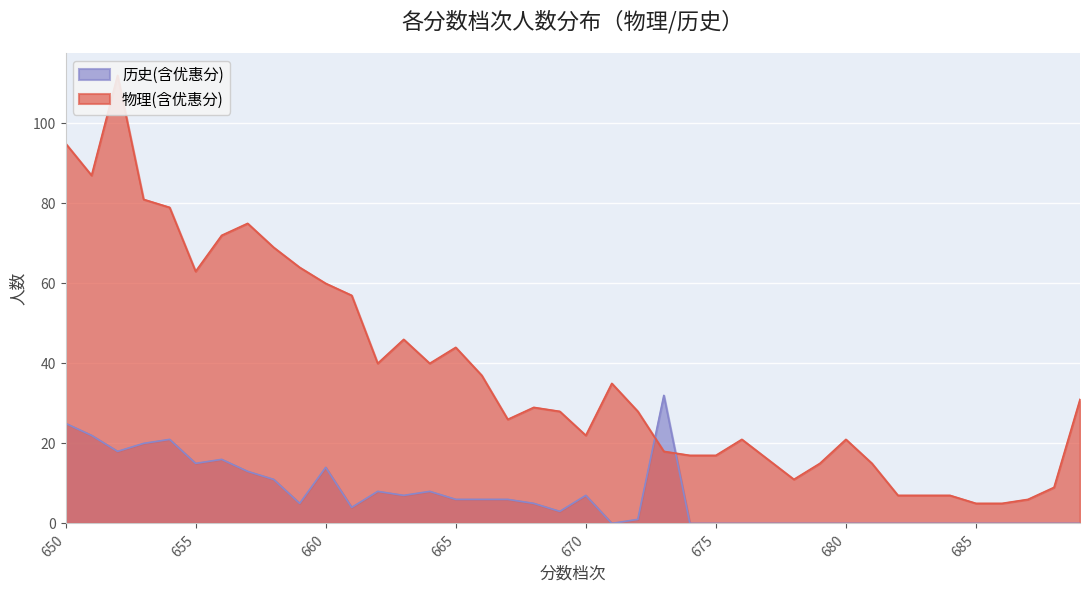

Rank the series by their maximum value, from highest to lowest.

物理(含优惠分), 历史(含优惠分)